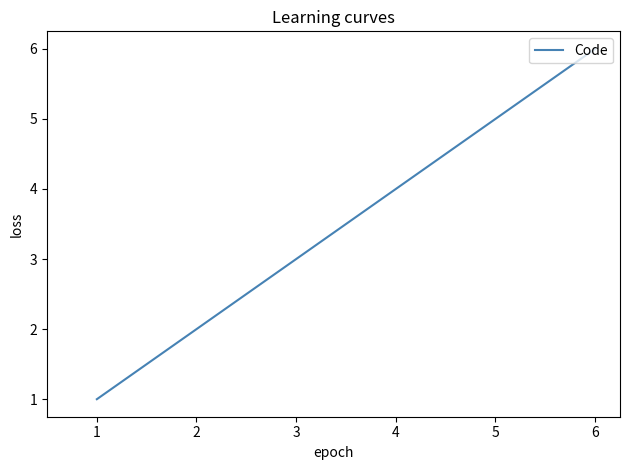

What is the change in value from 2 to 3?

+1